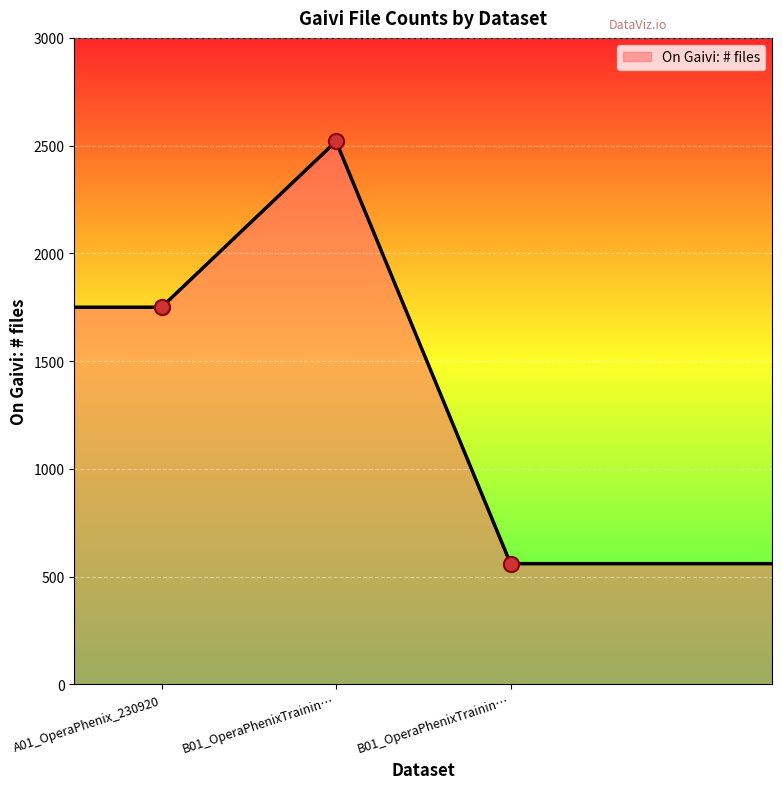

What is the greatest value displayed?

2520